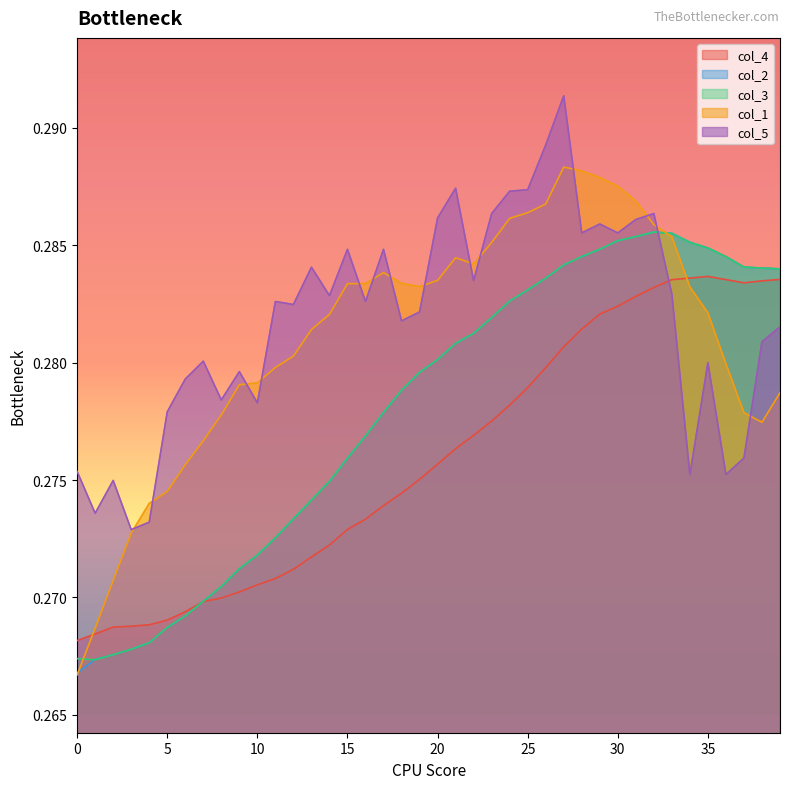

Rank the series by their maximum value, from lowest to highest.

col_4, col_2, col_3, col_1, col_5